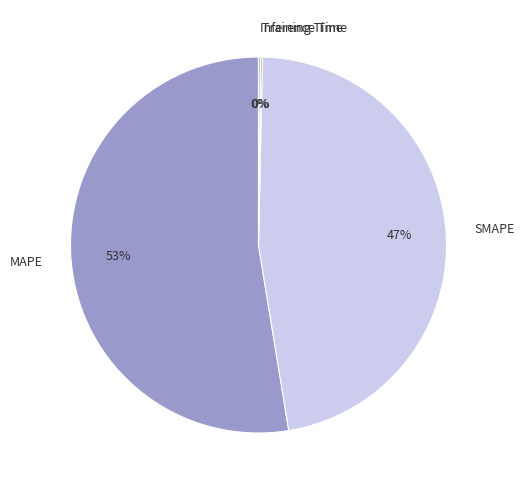

Which category has the biggest portion of the pie?

MAPE